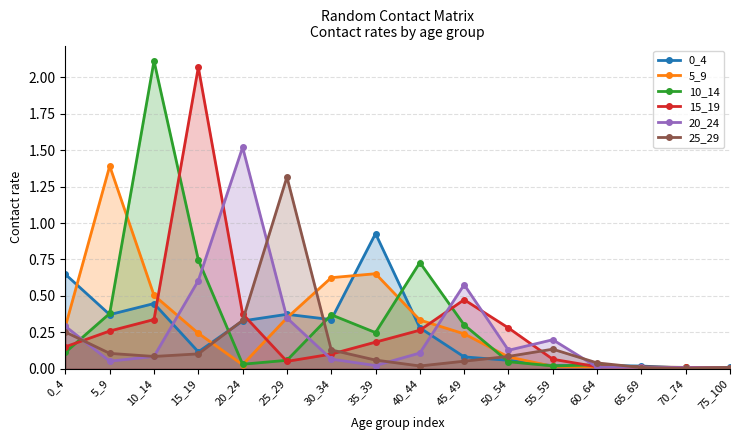

What is the maximum value for 0_4?

0.9